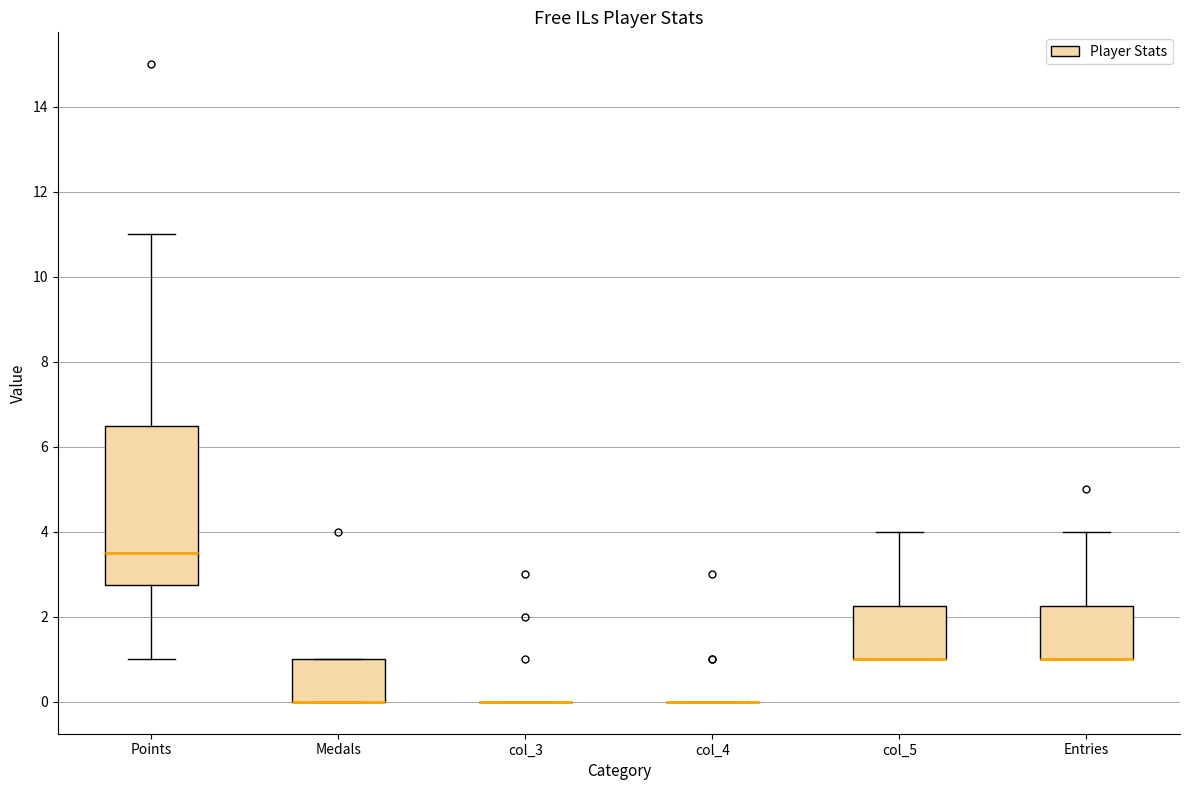

Reading left to right, read every box against the y-axis: the position of its median line, the range the box covers, and the ends of its whiskers. The values are not printed on the chart, so give them approximately, as read against the axis.

Points: median 3.6, box 2.8 to 6.6, whiskers 1.0 to 11.0
Medals: median 0.0 (drawn on the box's lower edge), box 0.0 to 1.0, whiskers 0.0 to 1.0
col_3: box collapsed to a line at 0.0, whiskers 0.0 to 0.0
col_4: box collapsed to a line at 0.0, whiskers 0.0 to 0.0
col_5: median 1.0 (drawn on the box's lower edge), box 1.0 to 2.2, whiskers 1.0 to 4.0
Entries: median 1.0 (drawn on the box's lower edge), box 1.0 to 2.2, whiskers 1.0 to 4.0